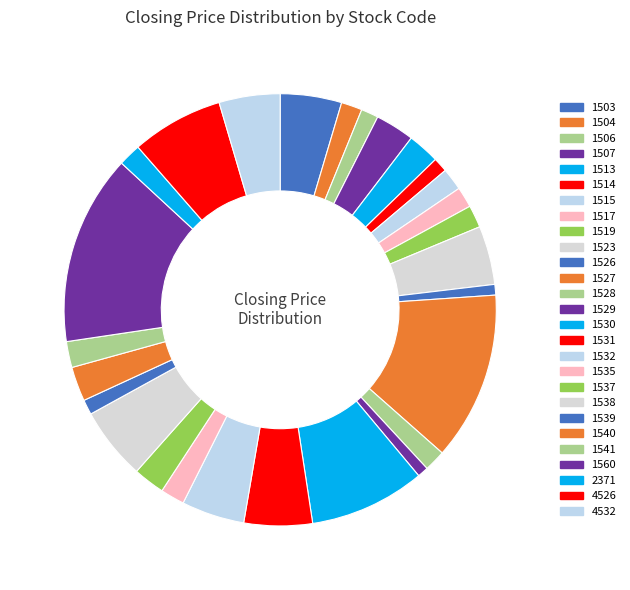

How many slices are in this pie chart?

27